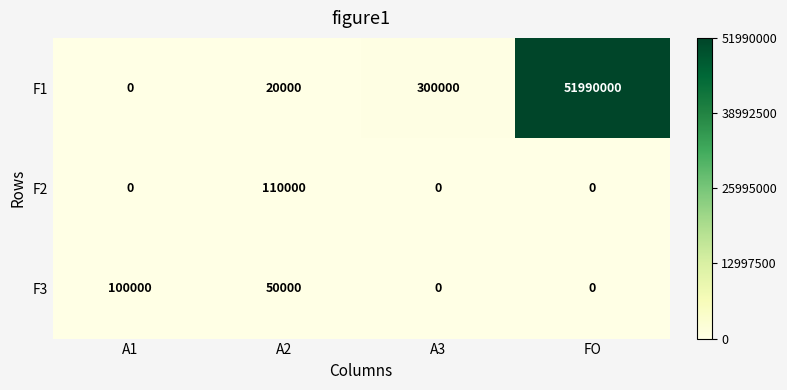

What is the sum of the F1 values at FO and A1?

51990000